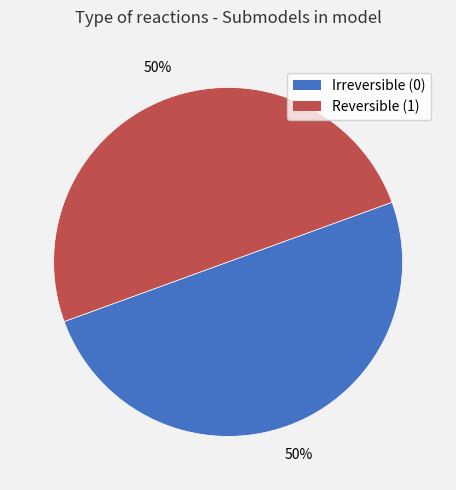

To the nearest percent, what is the average slice percentage?

50%